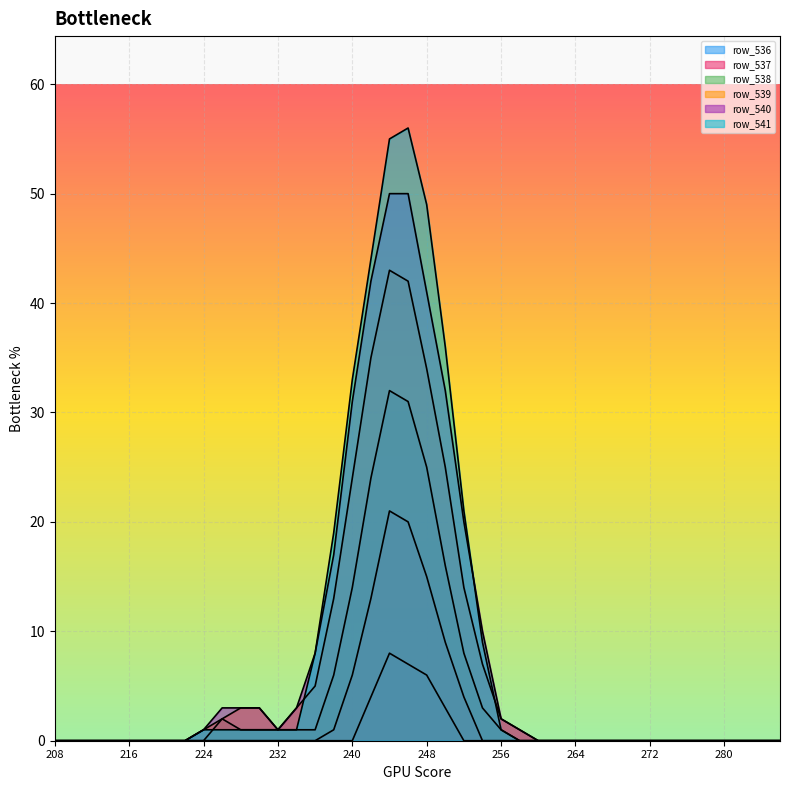

At which category does row_539 reach its first local valley?

232